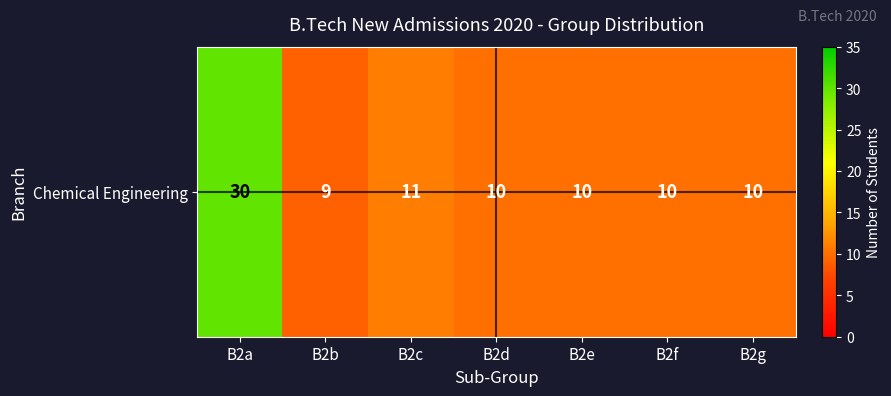

List the labels in order of value, smallest first.

B2b, B2d, B2e, B2f, B2g, B2c, B2a